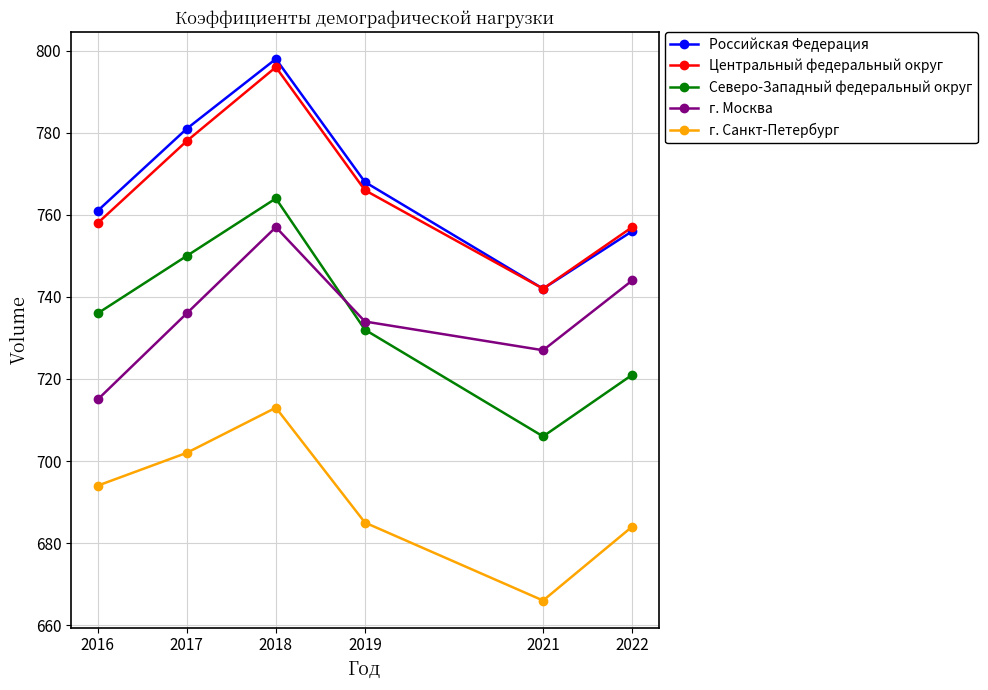

How many lines are shown in the chart?

5